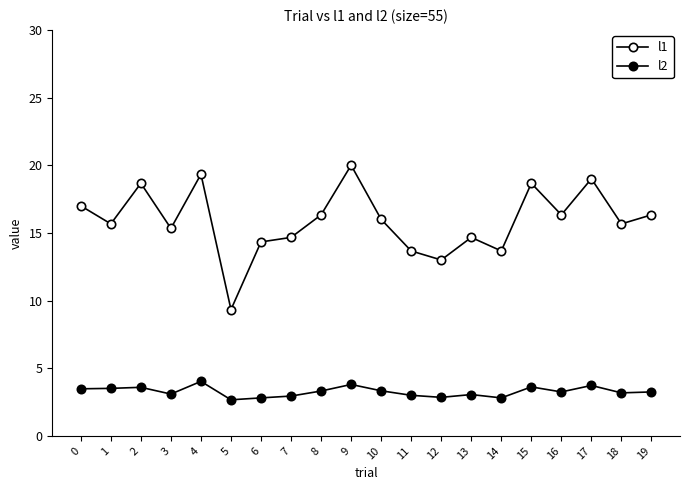

Which category has the highest value in the l2 series?

4